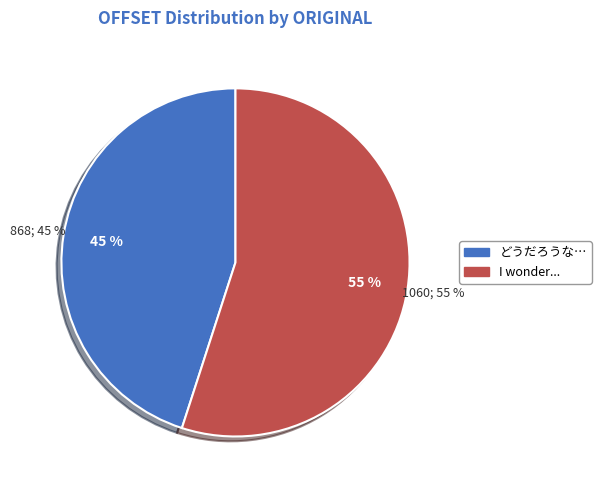

Which category has the smallest portion of the pie?

どうだろうな…